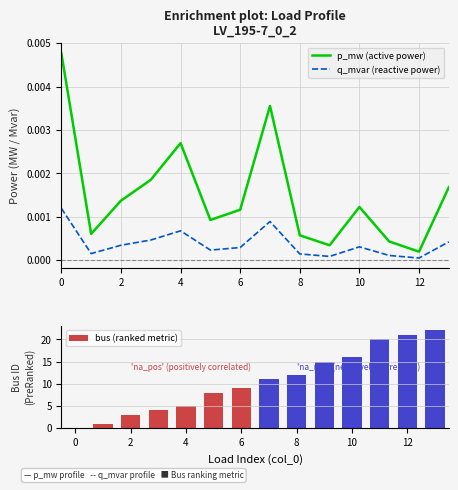

Which series has the largest total across all categories?

bus (ranked metric)